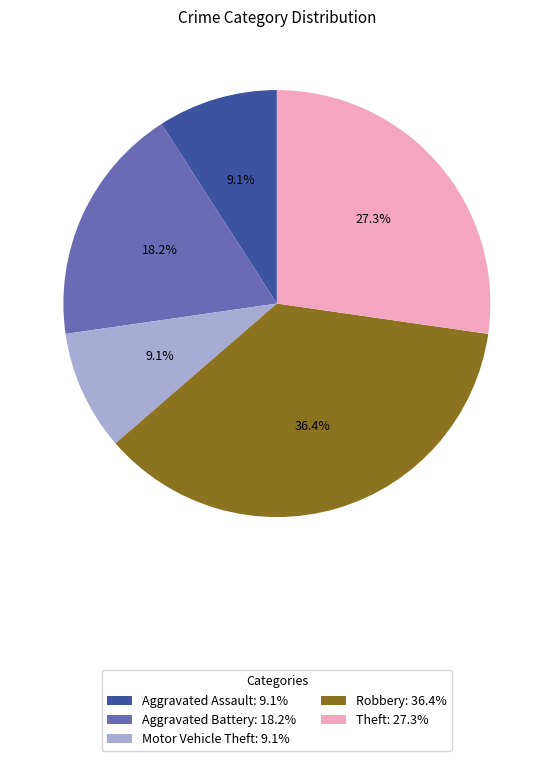

Combined, what portion of the pie is Aggravated Assault and Theft?

36.4%